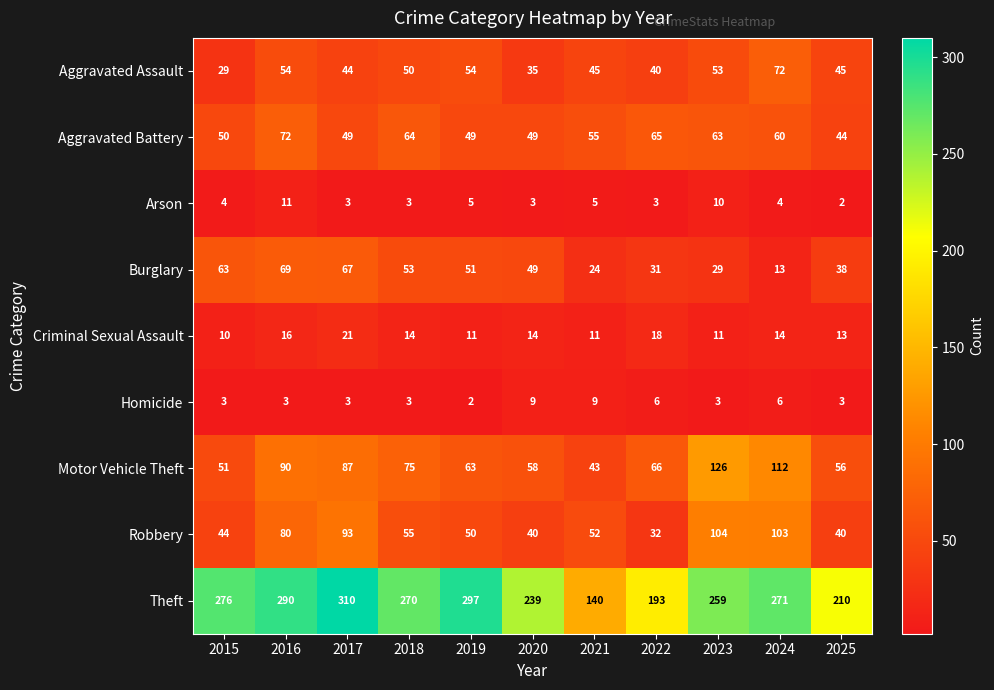

What is the greatest value displayed?

310